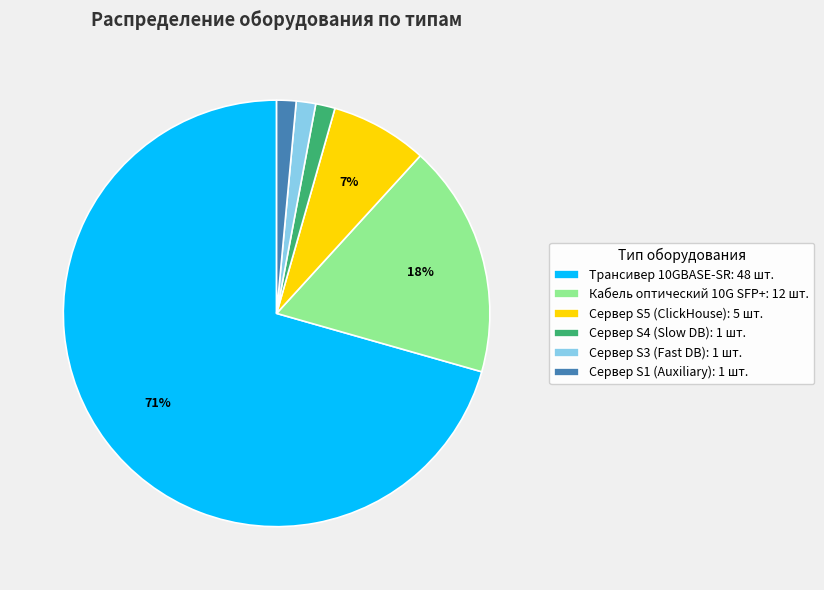

The Сервер S3 (Fast DB): 1 шт. slice represents 1% of the pie. True or false?

True